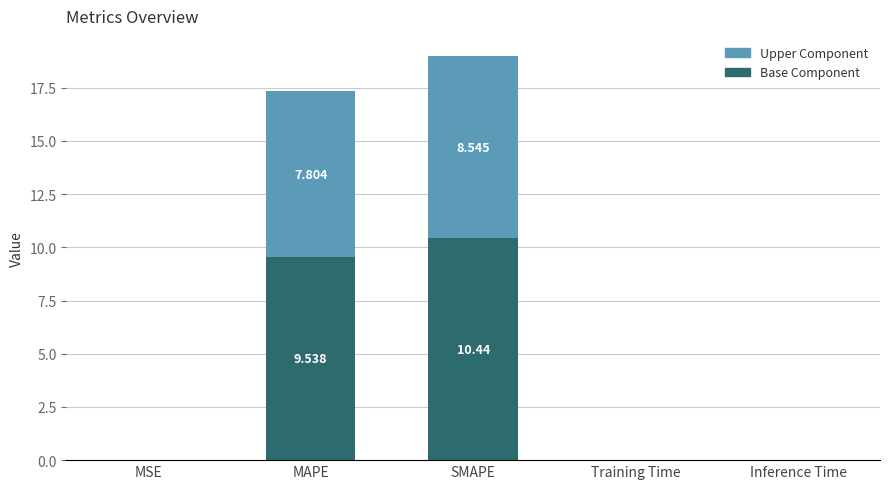

At which category is the sum across all series the highest?

SMAPE